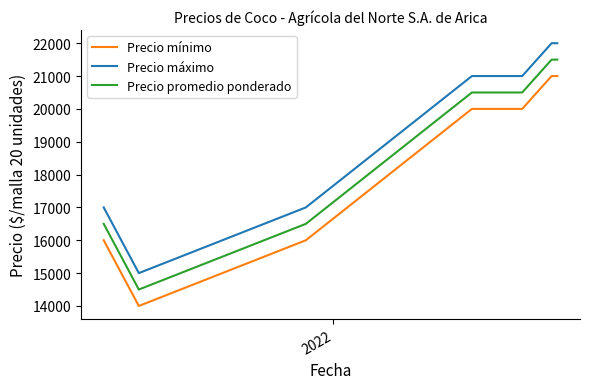

True or false: Precio mínimo and Precio promedio ponderado cross at least once.

False